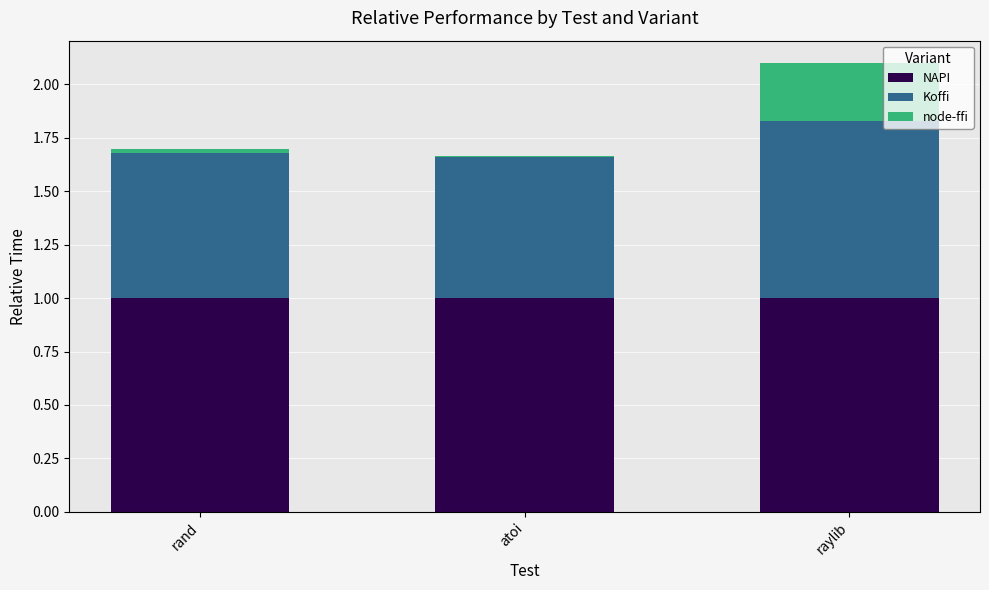

At which category is the sum across all series the highest?

raylib